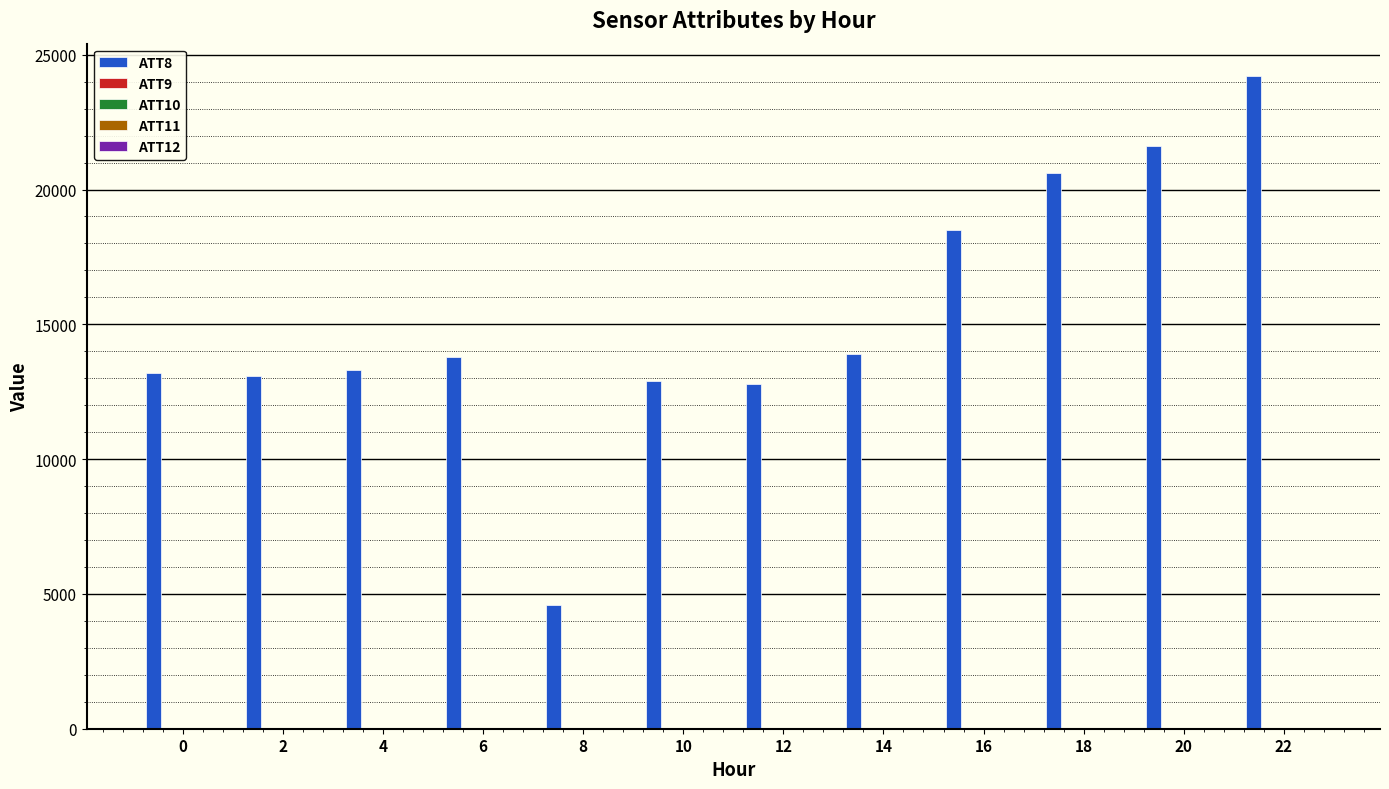

What is the greatest value displayed?

24200.0